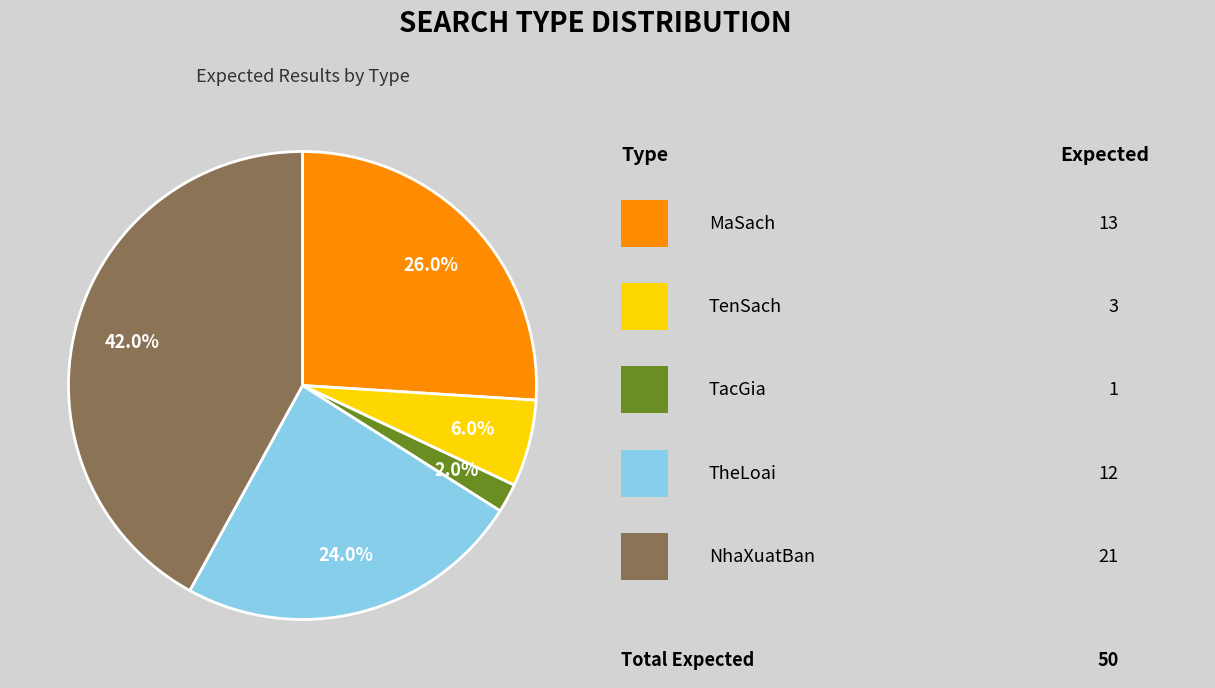

Count the number of slices in the pie.

5